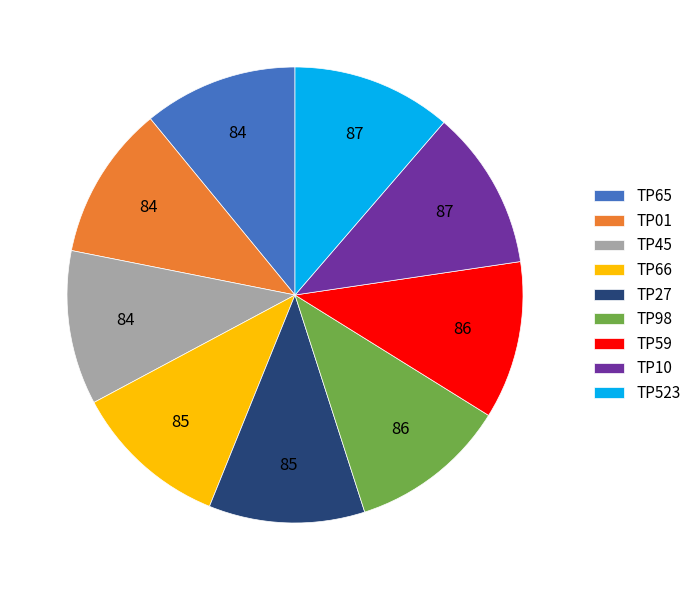

What is the ratio of the value at TP10 to the value at TP65?

1.0